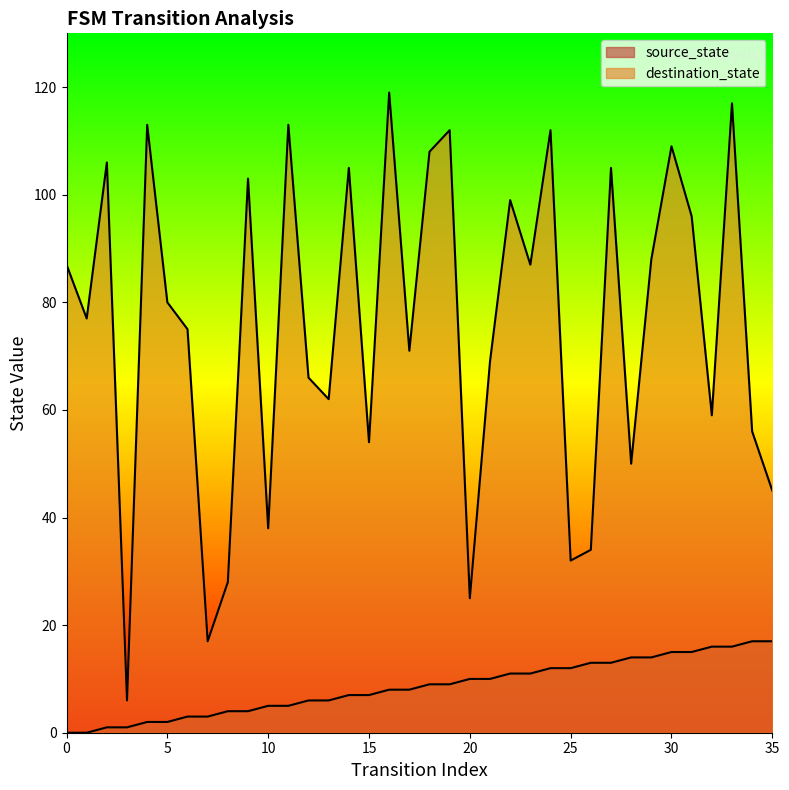

True or false: source_state and destination_state cross at least once.

False